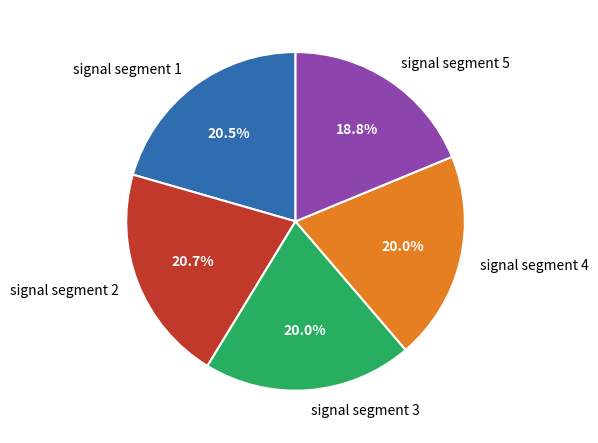

Is signal segment 4 the majority of the pie?

No